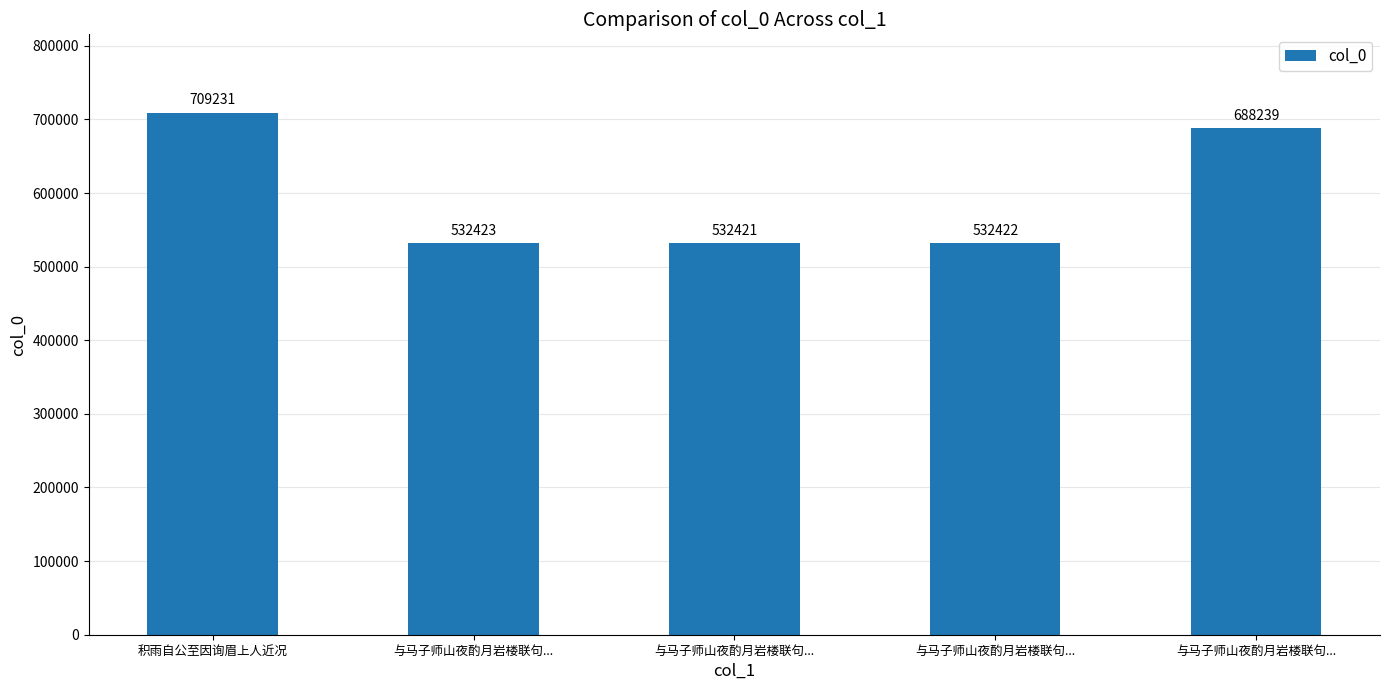

How many bars are there in total?

5